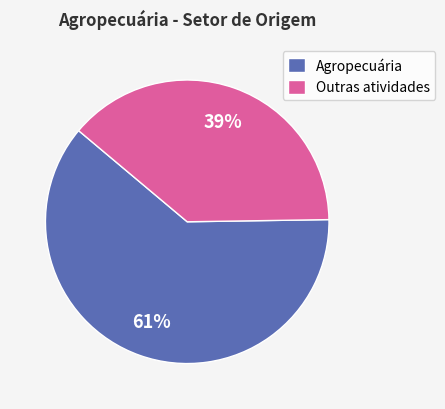

Combined, do Agropecuária and Outras atividades account for over 50%?

Yes